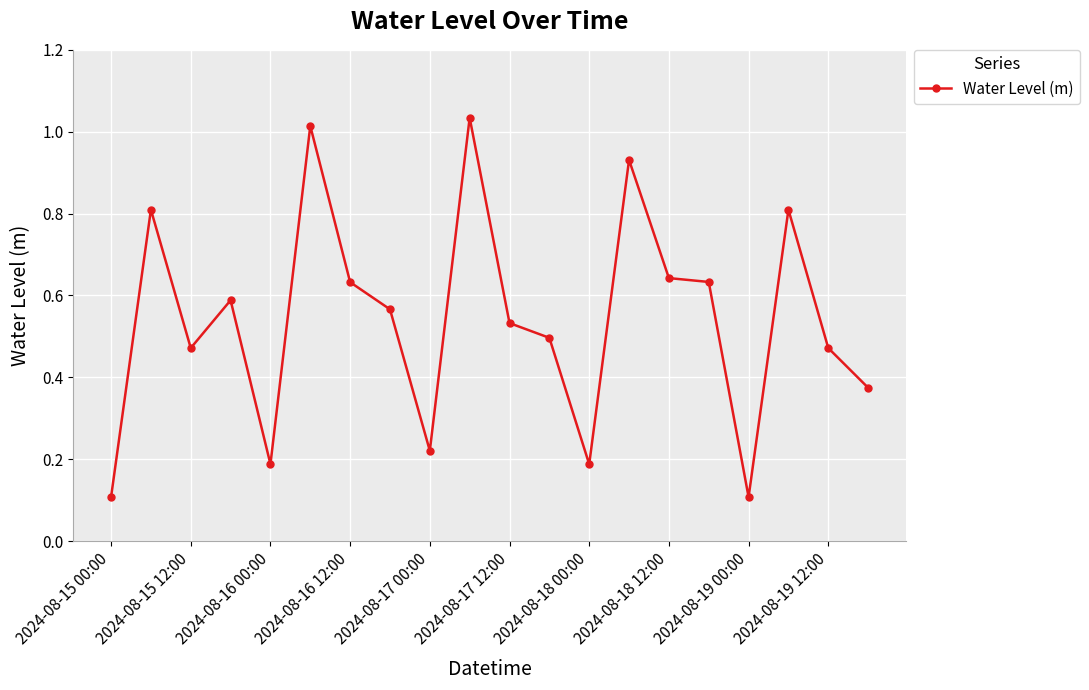

What is the sum of all values?

10.8